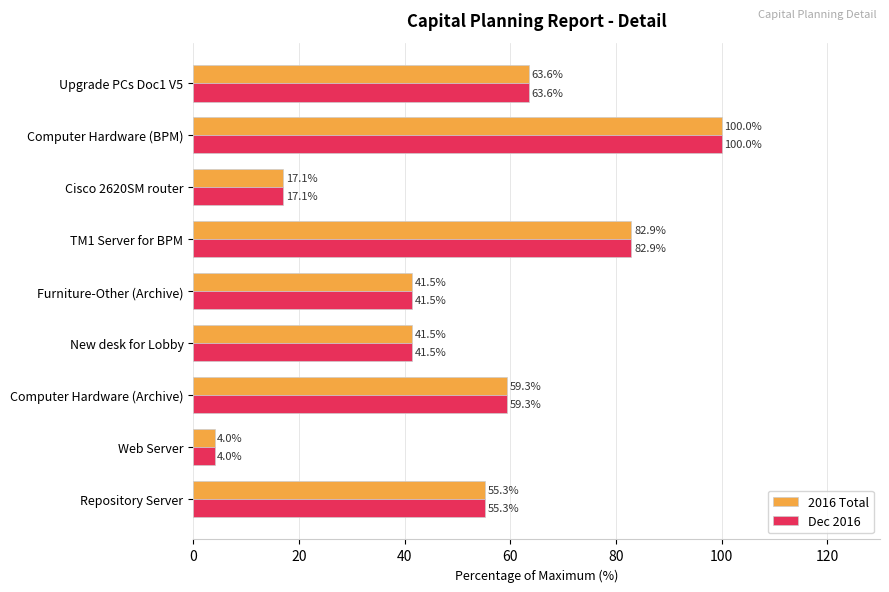

What value does the 2016 Total series have at Web Server?

4.0